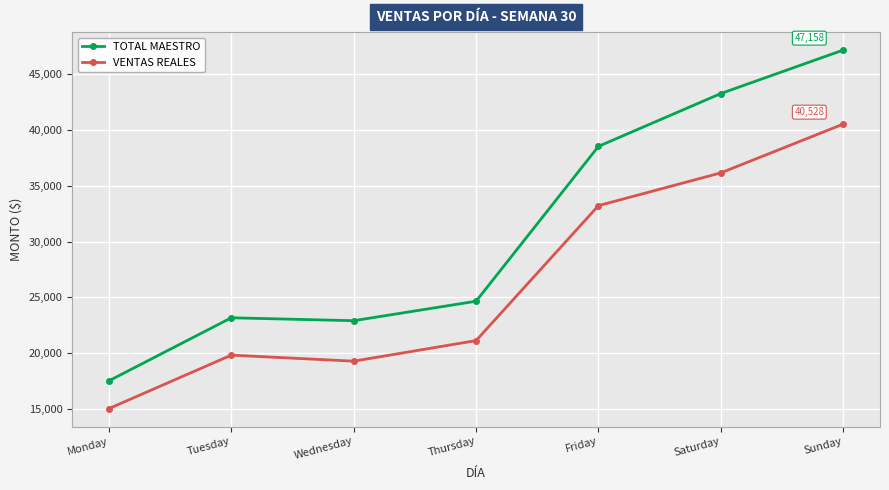

In VENTAS REALES, how many points are higher than both neighbors (excluding endpoints)?

1